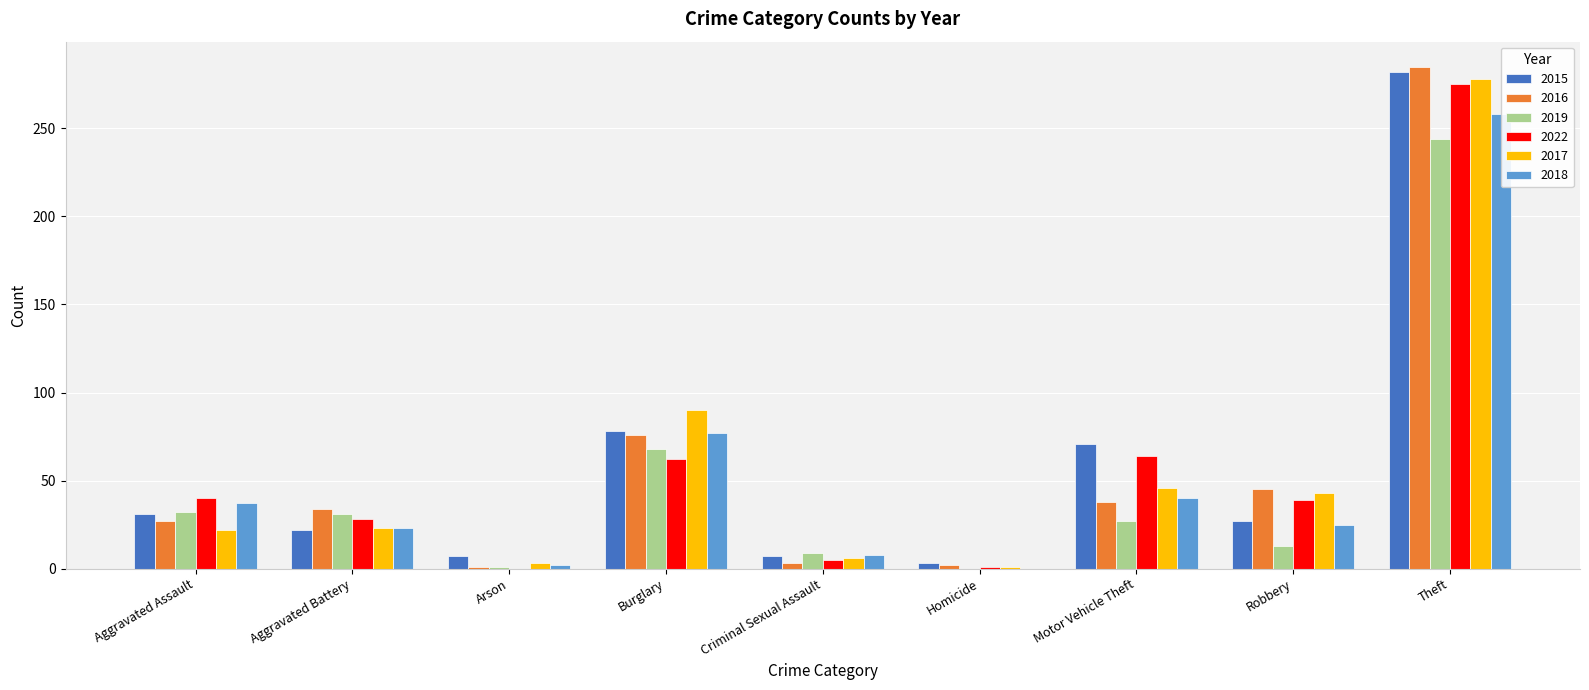

Where does the 2018 series first go above 25?

Aggravated Assault